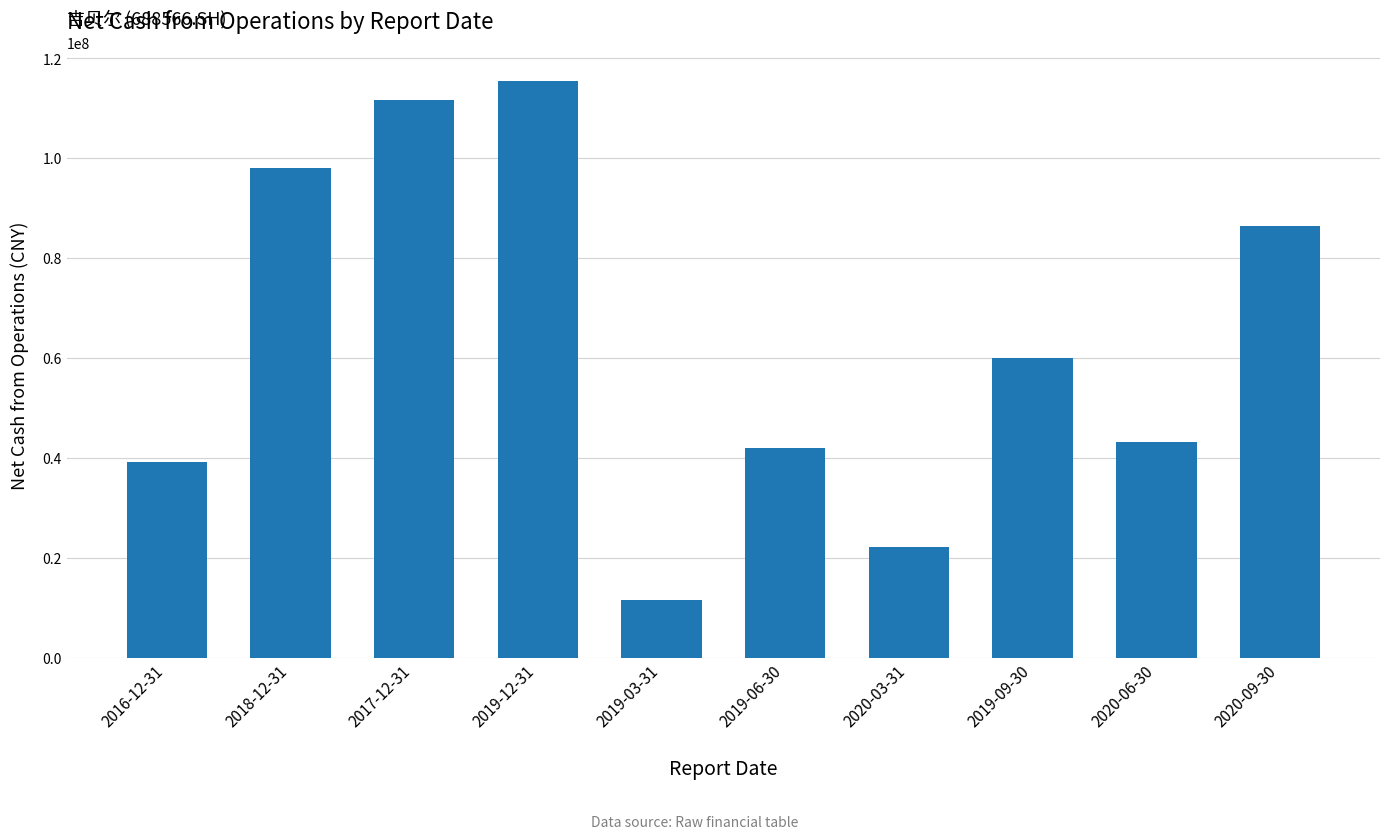

What is the ratio of the value at 2020-03-31 to the value at 2020-09-30?

0.3